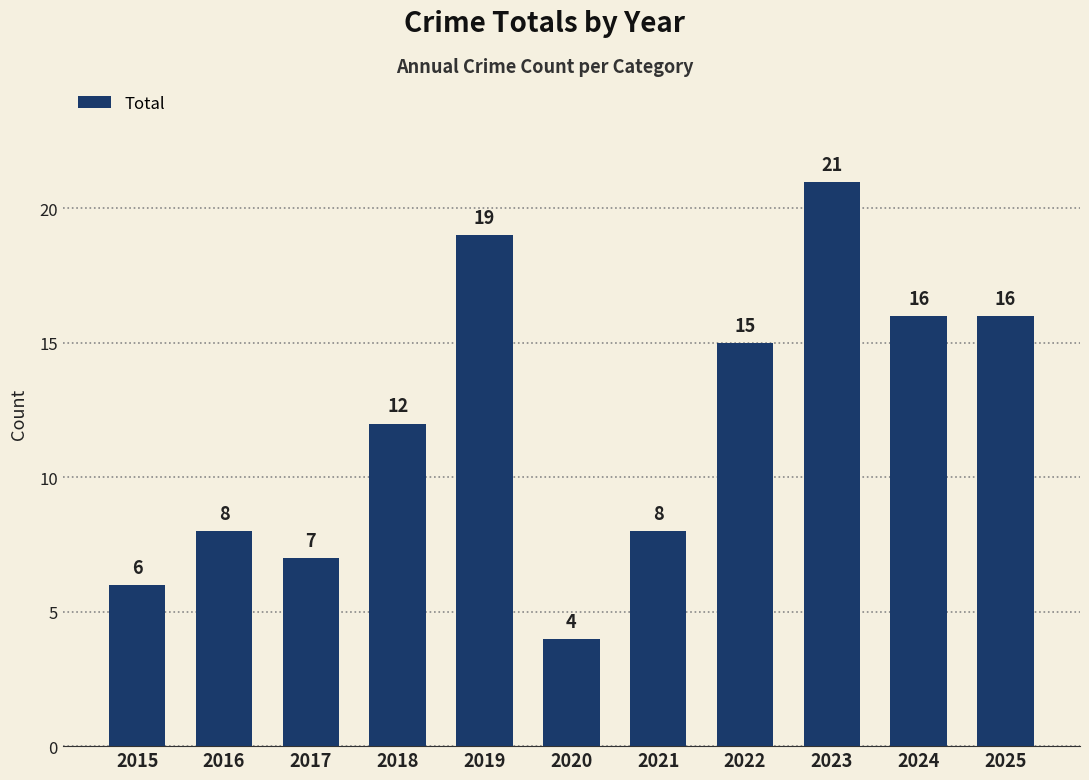

What is the value of the 9th bar from the left?

21